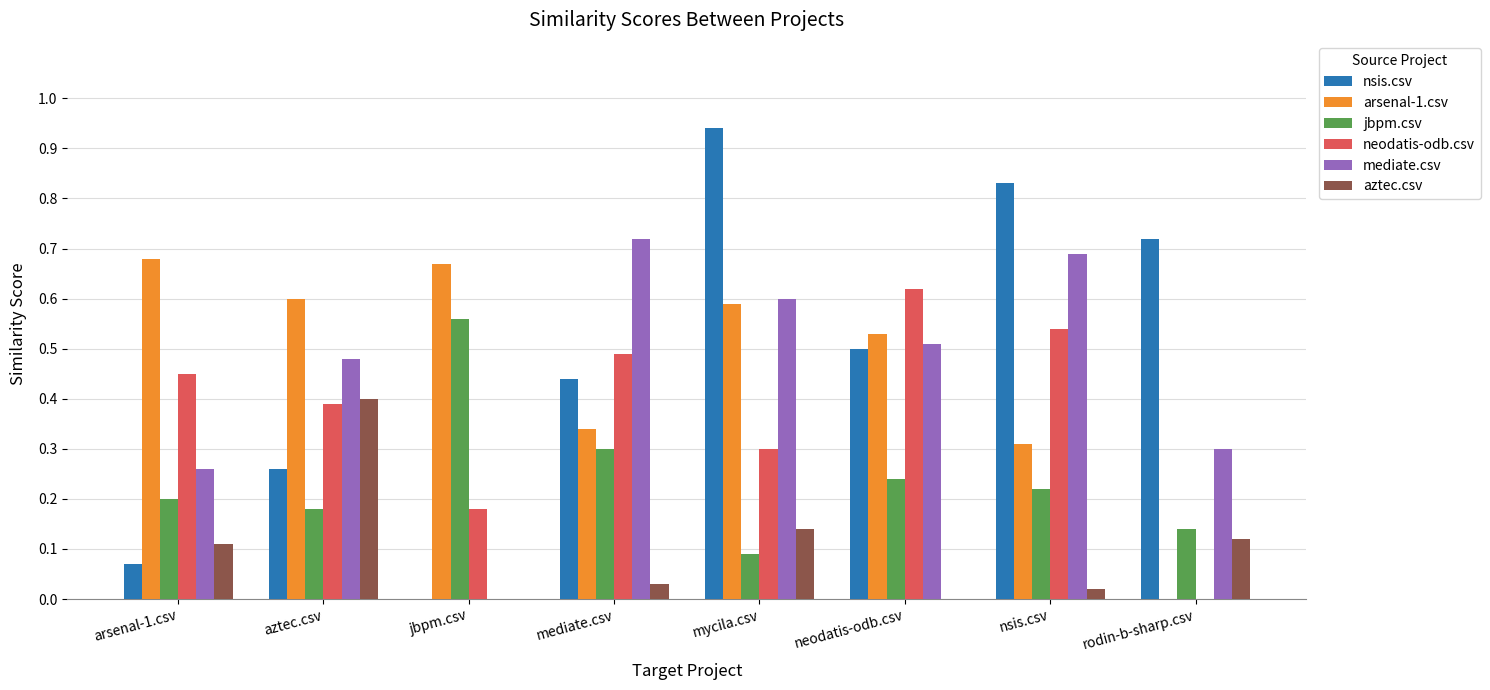

Between aztec.csv and nsis.csv, which series saw the biggest shift?

nsis.csv